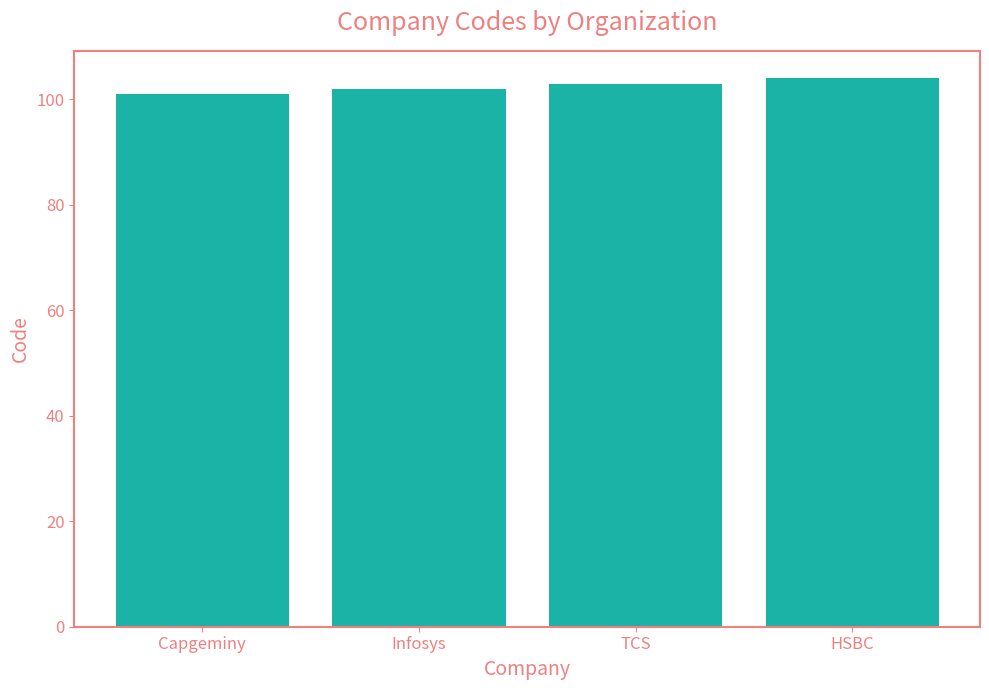

At which category does the chart reach its minimum across all series?

Capgeminy